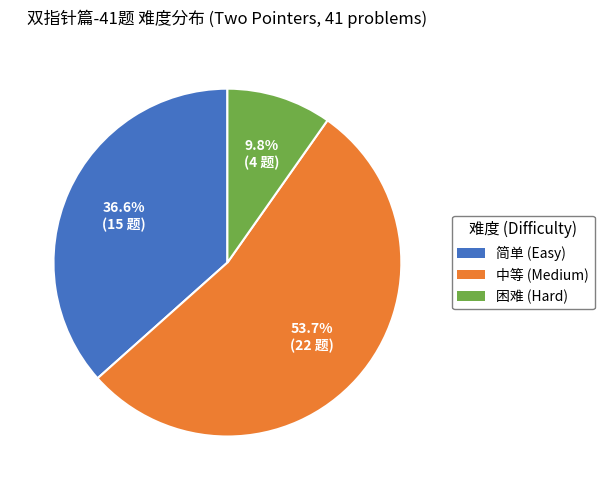

The 简单 slice represents 51% of the pie. True or false?

False